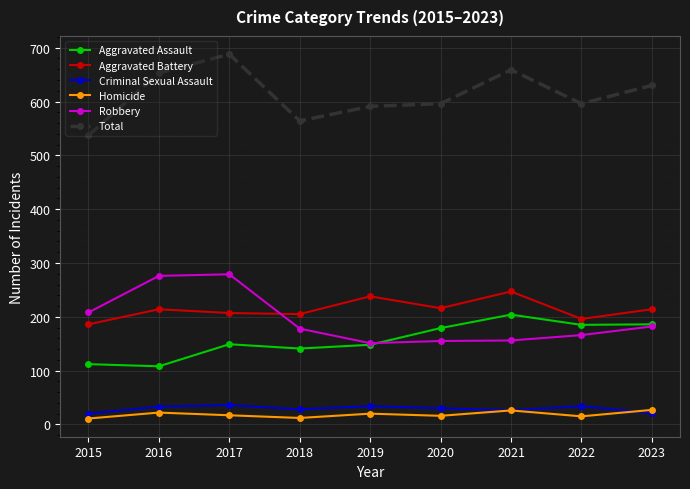

Which series has the largest total across all categories?

Total